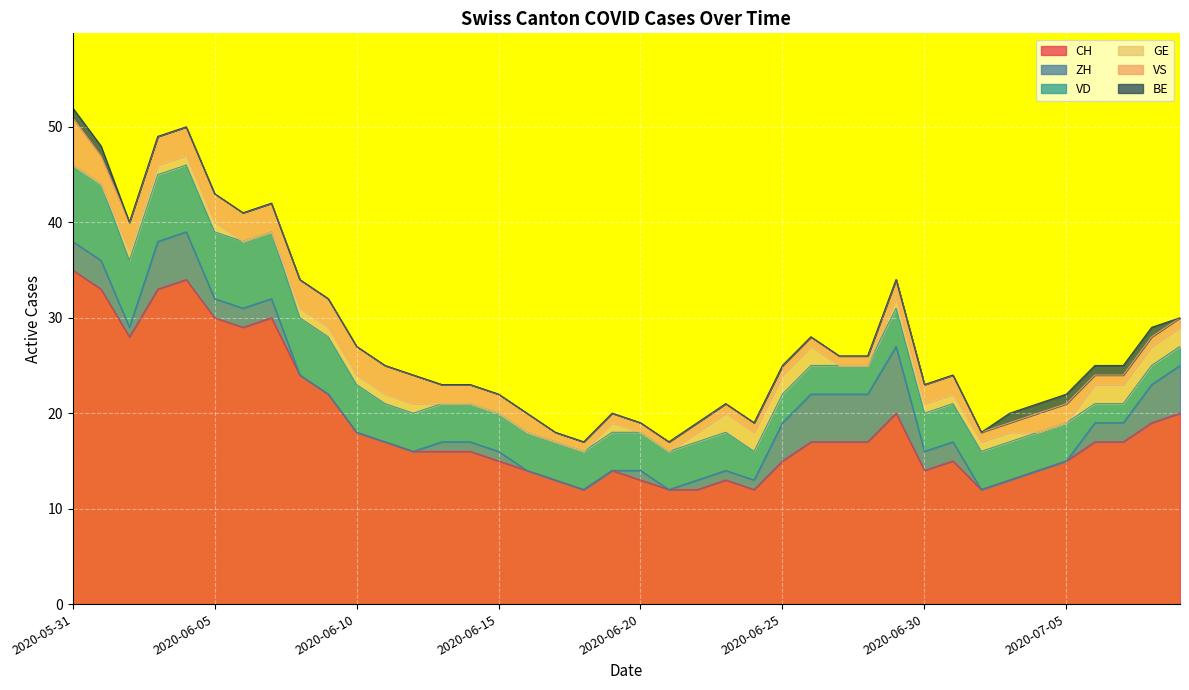

What is the minimum value for VS?

1